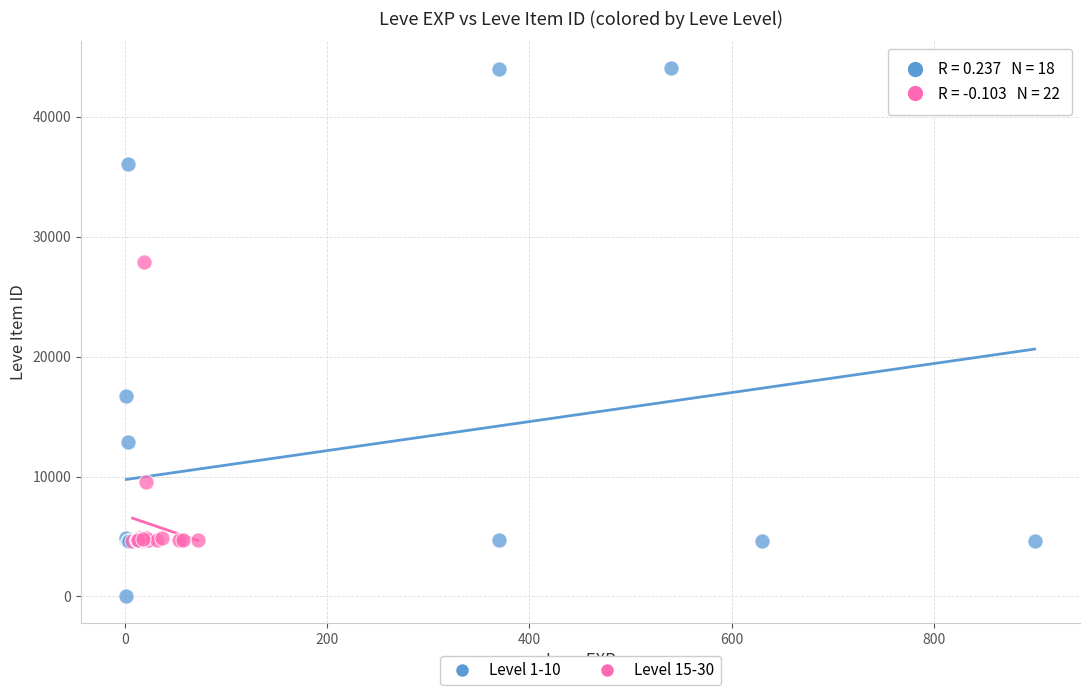

Which series reaches the minimum Y coordinate?

Level 1-10